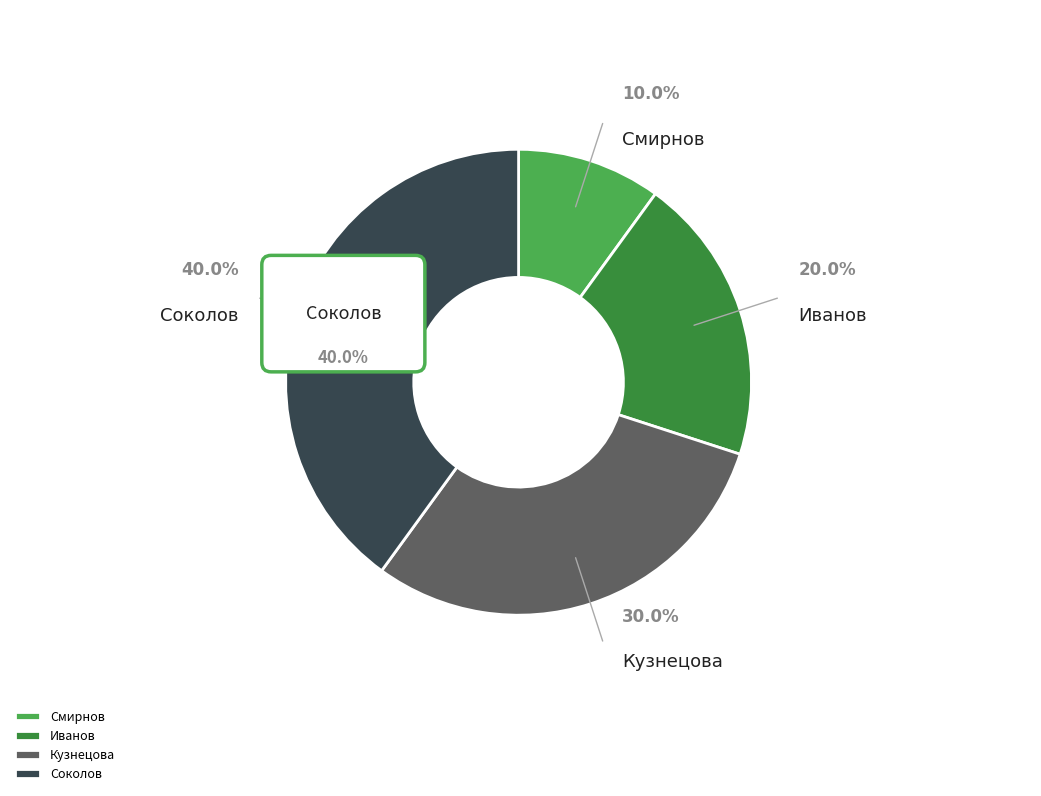

Combined, what portion of the pie is Соколов and Иванов?

60.0%